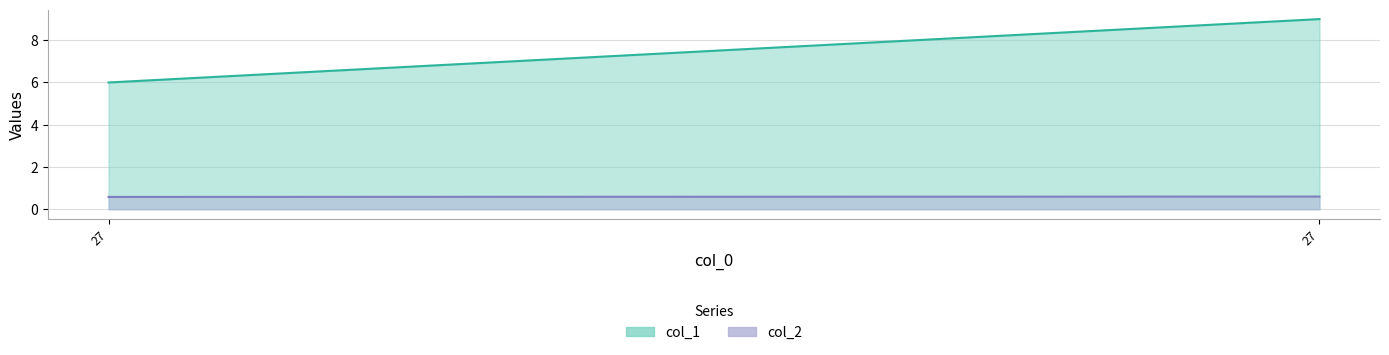

True or false: col_1 has a value of 1.9 at 27.

False